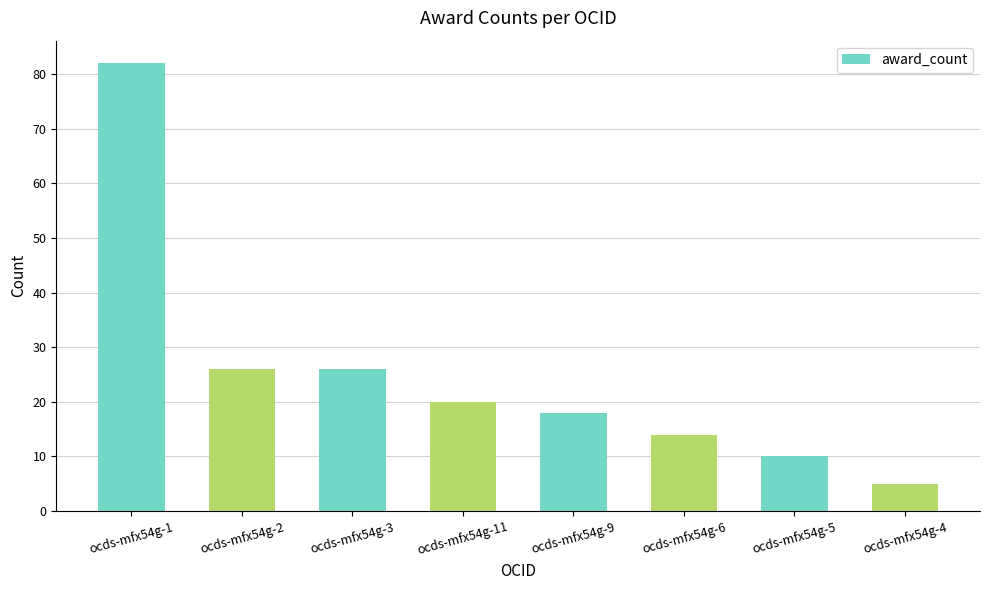

How many bars are there in total?

8